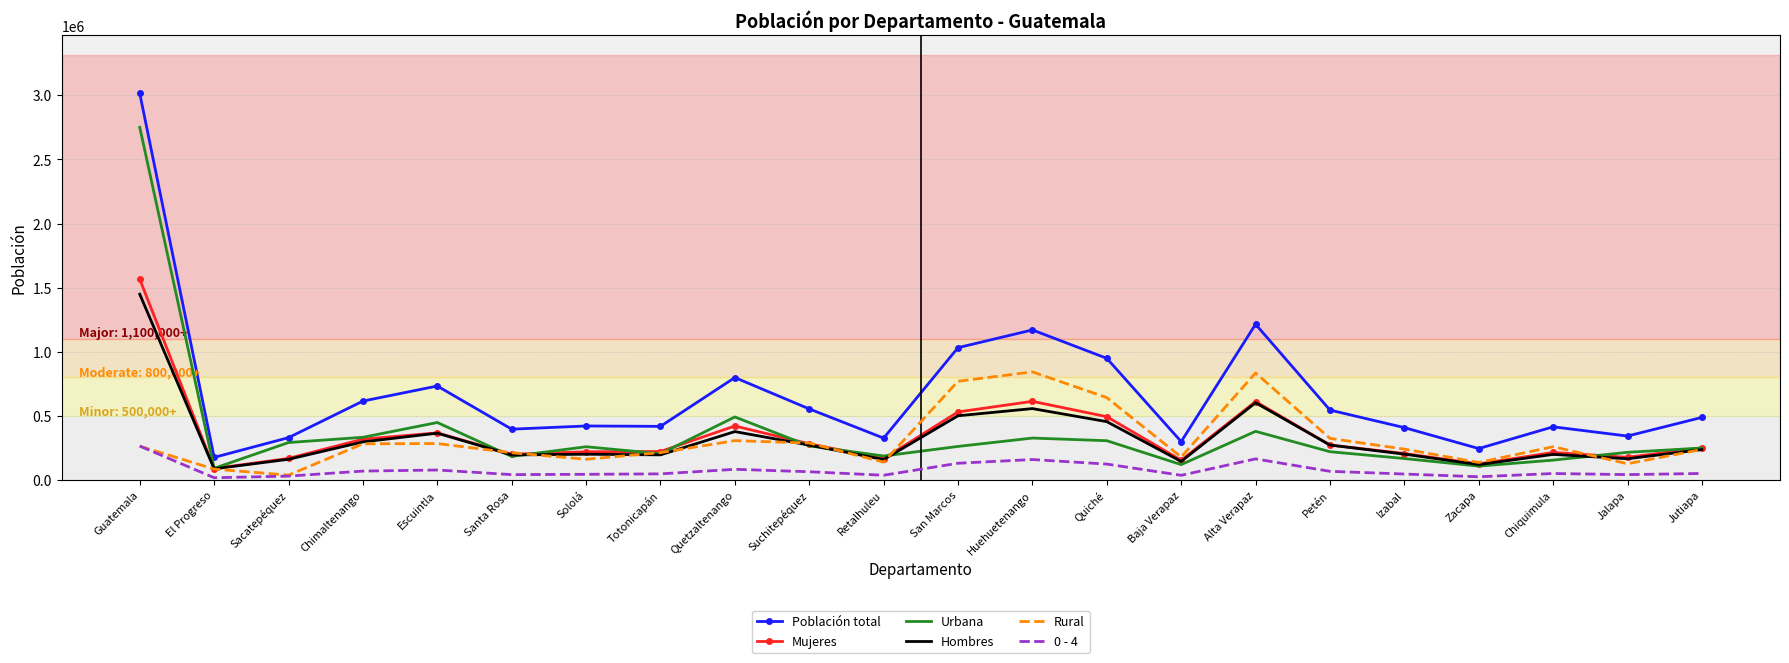

What are all the series names shown in the legend?

Población total, Mujeres, Urbana, Hombres, Rural, 0 - 4